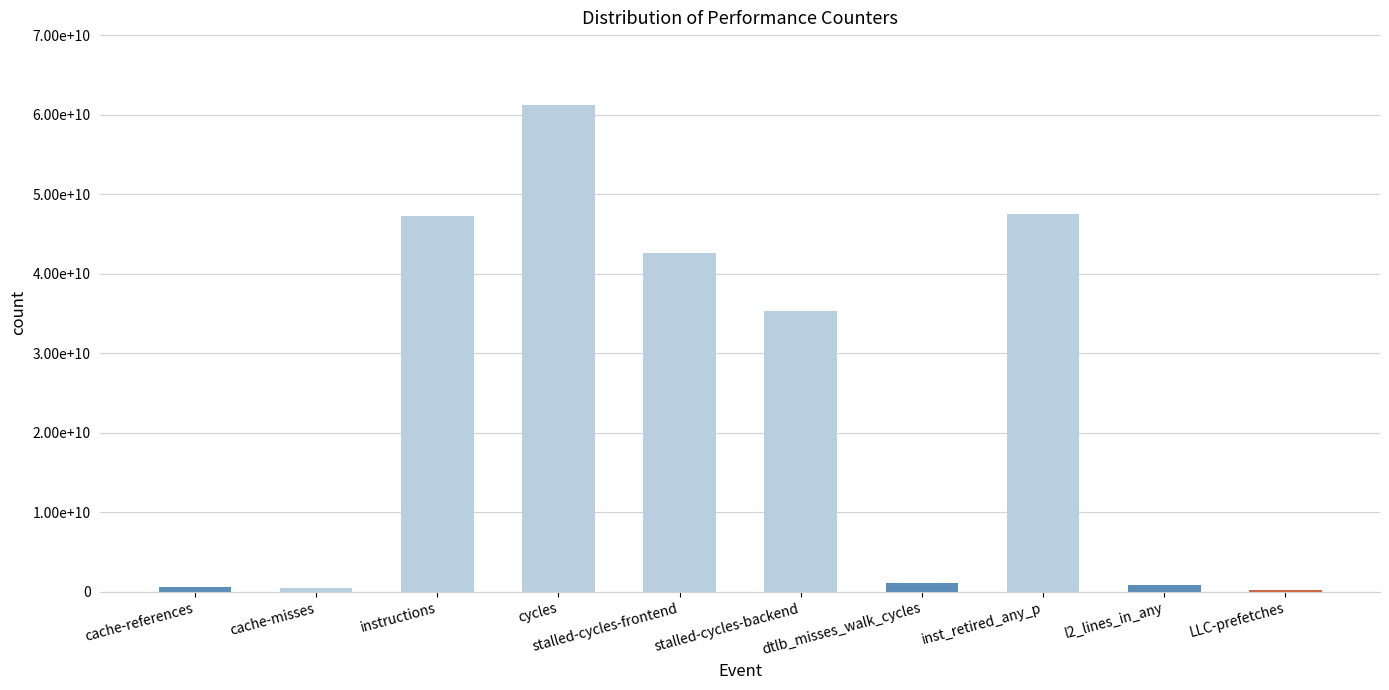

What position from the left is LLC-prefetches?

10